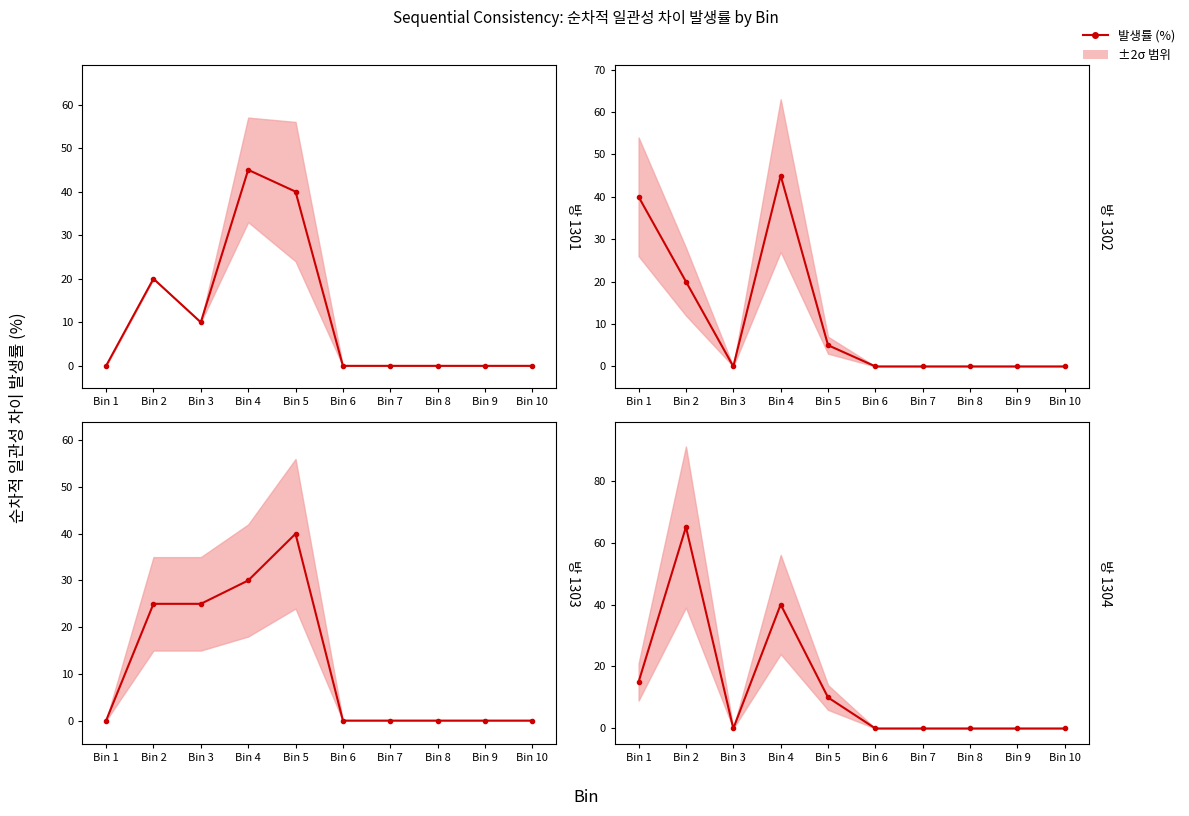

Does the chart display data point markers on the line(s)?

Yes